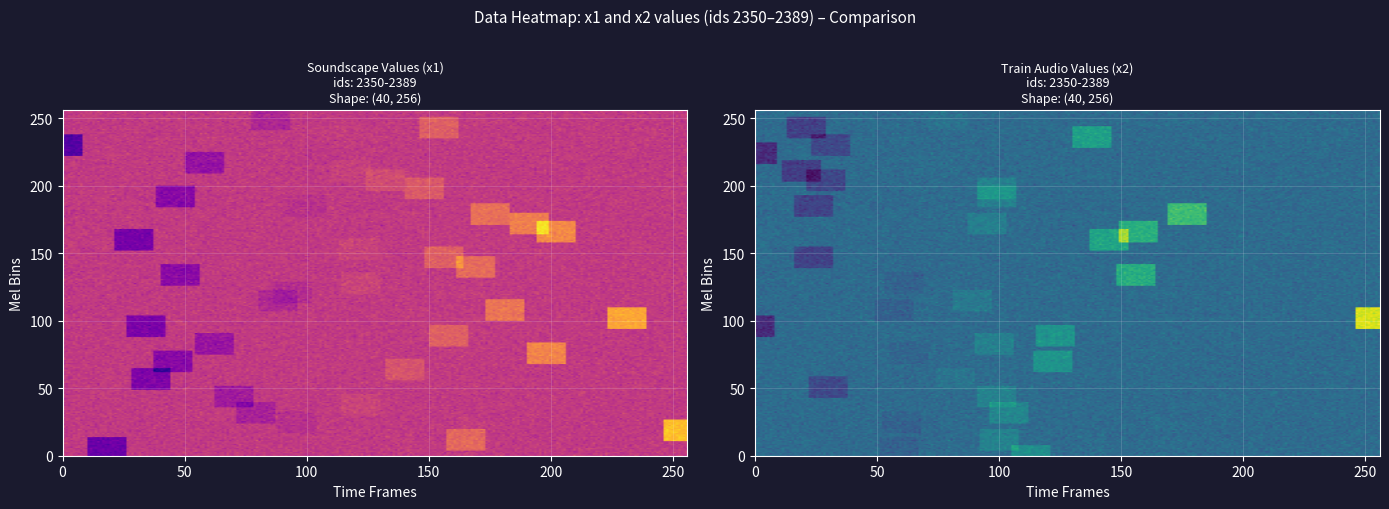

Reading left to right, transcribe all the data shown in this chart.

x1_vals: -0.9	-19.8	11.8	31.1	-2.9	-6.7	2.7	-8.6	-0.3	-15.9	6.6	-13.9	18.9	-10.3	10.3	-16.3	26.1	15.2	-4.7	-3.4	2.6	-13.3	12.7	10.0	2.4	-17.3	19.9	17.5	13.9	-2.2	-13.7	8.2	4.8	1.7	-11.0	-0.8	-23.7	0.7	9.6	-5.3
y1_vals: 18.2	-18.3	-15.0	-0.8	17.9	-4.8	-20.6	-3.3	-9.3	14.1	19.6	1.7	13.8	3.3	3.2	-2.3	-26.7	25.8	17.5	5.0	-8.5	0.9	-5.7	-2.9	6.7	-5.4	5.6	-1.6	-15.7	-9.8	4.2	-7.6	-4.0	7.8	8.9	-4.4	1.2	-19.2	17.9	-1.9
x2_vals: 9.6	-2.7	6.5	-0.6	-2.6	7.5	-0.2	6.4	-9.4	2.5	-0.4	11.6	-1.8	6.1	11.9	-16.4	42.0	-3.2	4.2	0.2	-2.3	19.5	-0.8	-10.8	0.1	17.0	19.8	5.6	24.3	-10.9	6.3	6.4	-9.7	-12.0	0.6	-16.0	-9.3	15.4	-11.4	1.9